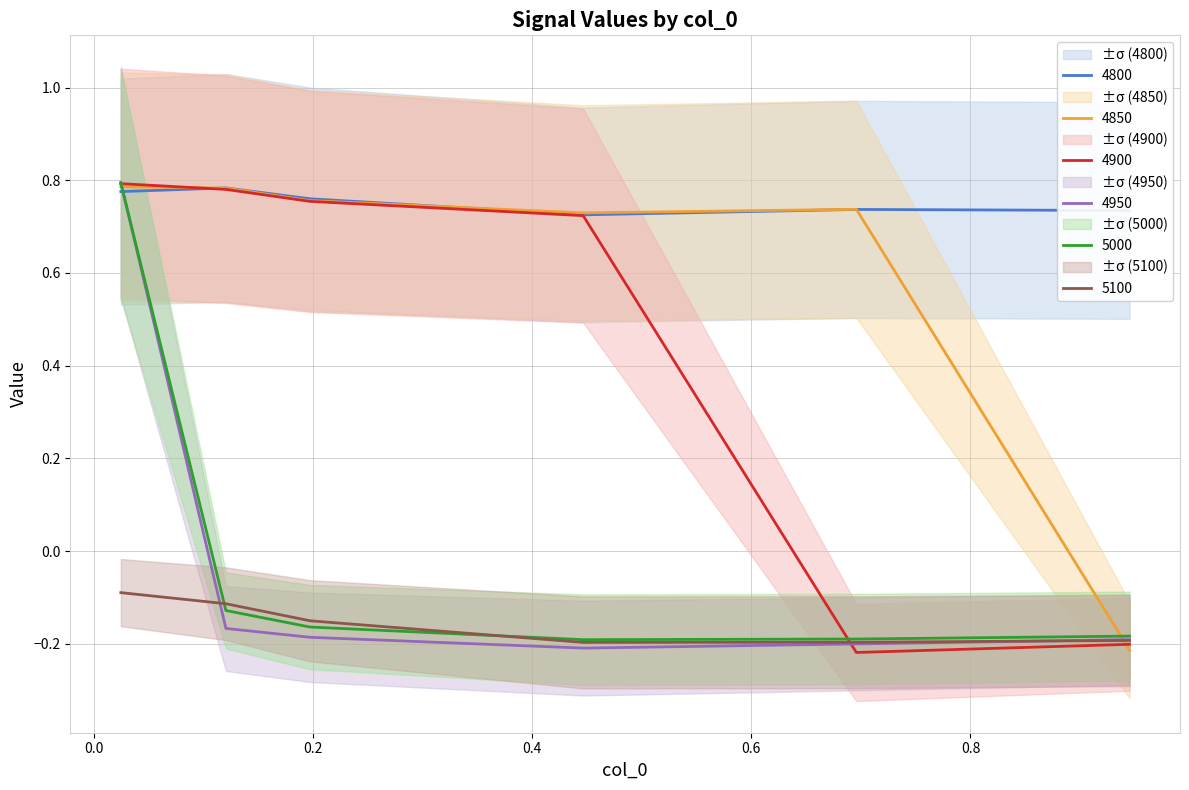

True or false: 4800 and 5100 intersect in this chart.

False